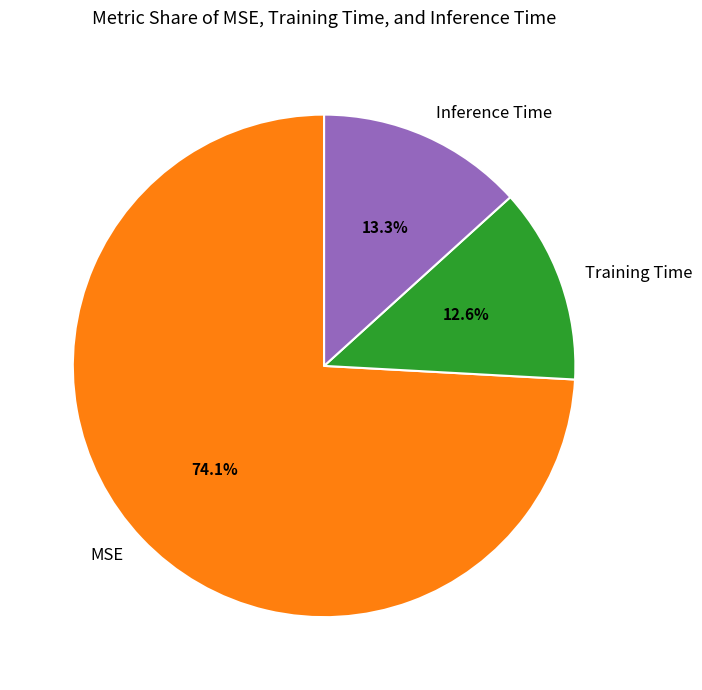

Which has a higher value, Inference Time or Training Time?

Inference Time